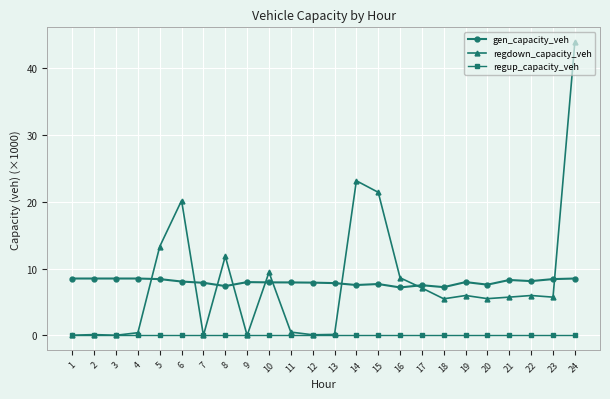

True or false: regdown_capacity_veh has more than 1 points higher than both neighbors.

True